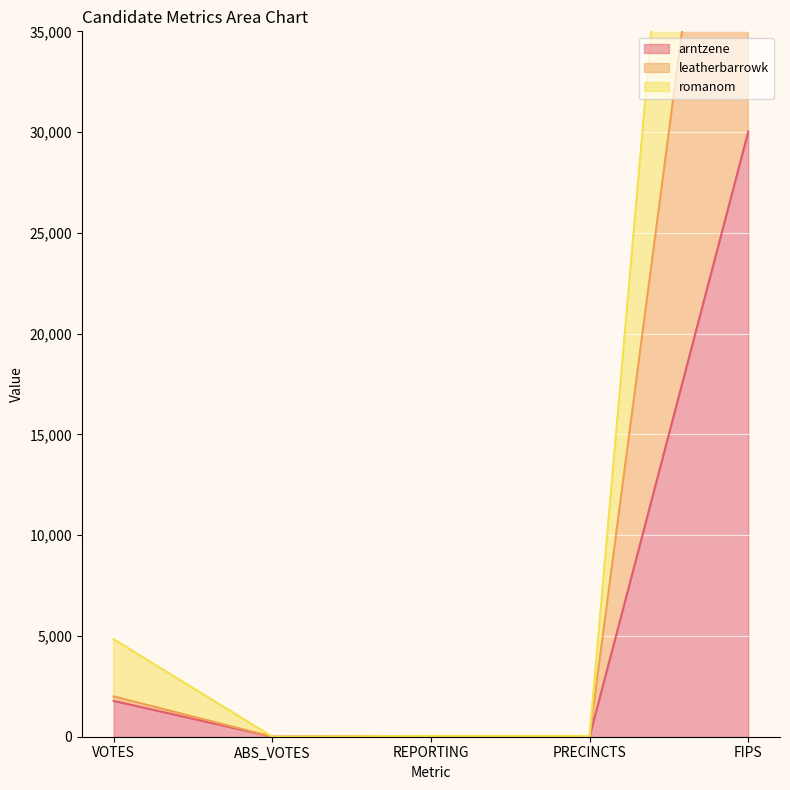

What are all the series names shown in the legend?

arntzene, leatherbarrowk, romanom